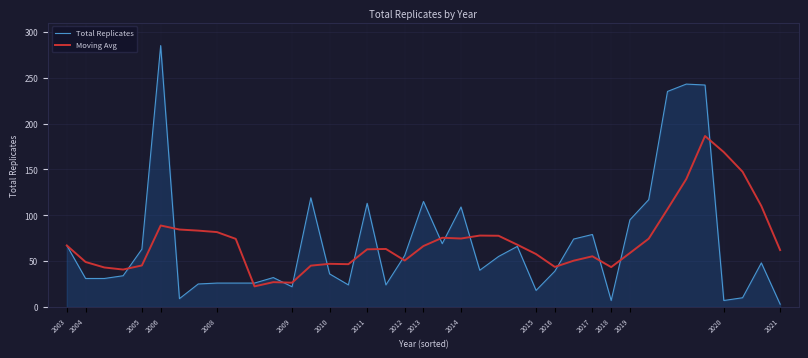

What are all the series names shown in the legend?

Total Replicates, Moving Avg